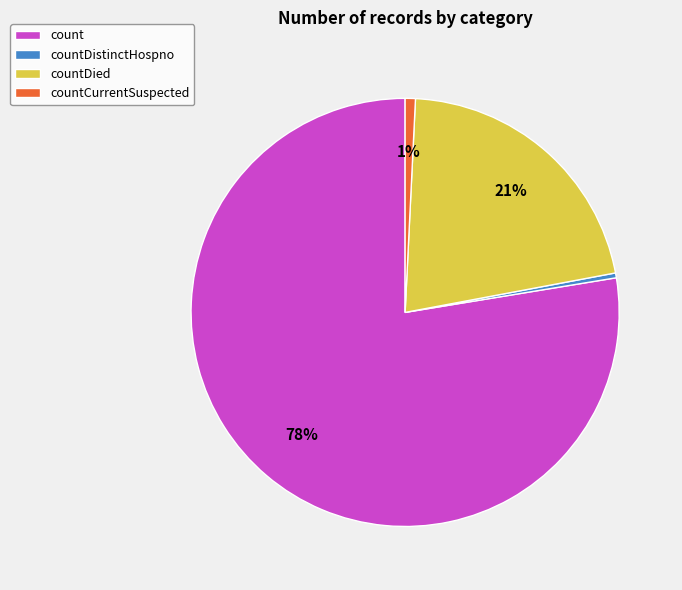

Count the number of slices in the pie.

4